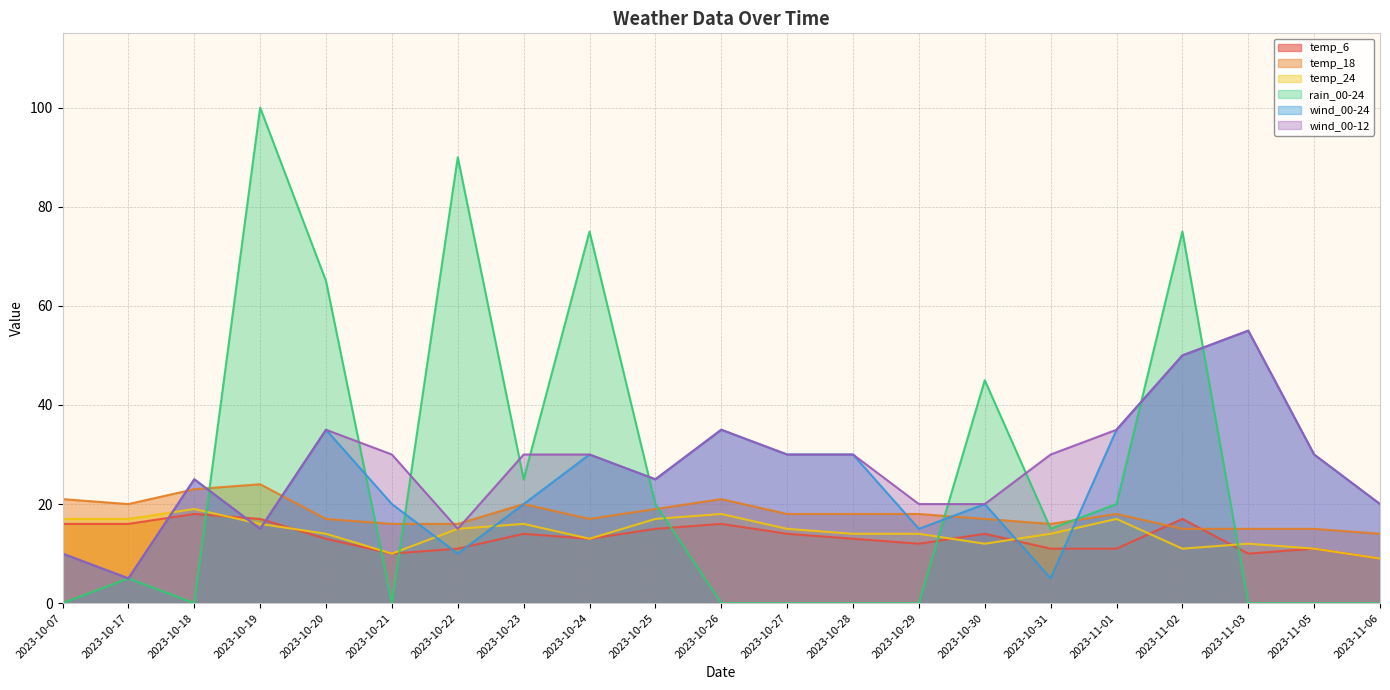

Reading left to right, list all the values displayed in this chart.

temp_6: 16	16	18	17	13	10	11	14	13	15	16	14	13	12	14	11	11	17	10	11	9
temp_18: 21	20	23	24	17	16	16	20	17	19	21	18	18	18	17	16	18	15	15	15	14
temp_24: 17	17	19	16	14	10	15	16	13	17	18	15	14	14	12	14	17	11	12	11	9
rain_00-24: 0	5	0	100	65	0	90	25	75	20	0	0	0	0	45	15	20	75	0	0	0
wind_00-24: 10	5	25	15	35	20	10	20	30	25	35	30	30	15	20	5	35	50	55	30	20
wind_00-12: 10	5	25	15	35	30	15	30	30	25	35	30	30	20	20	30	35	50	55	30	20